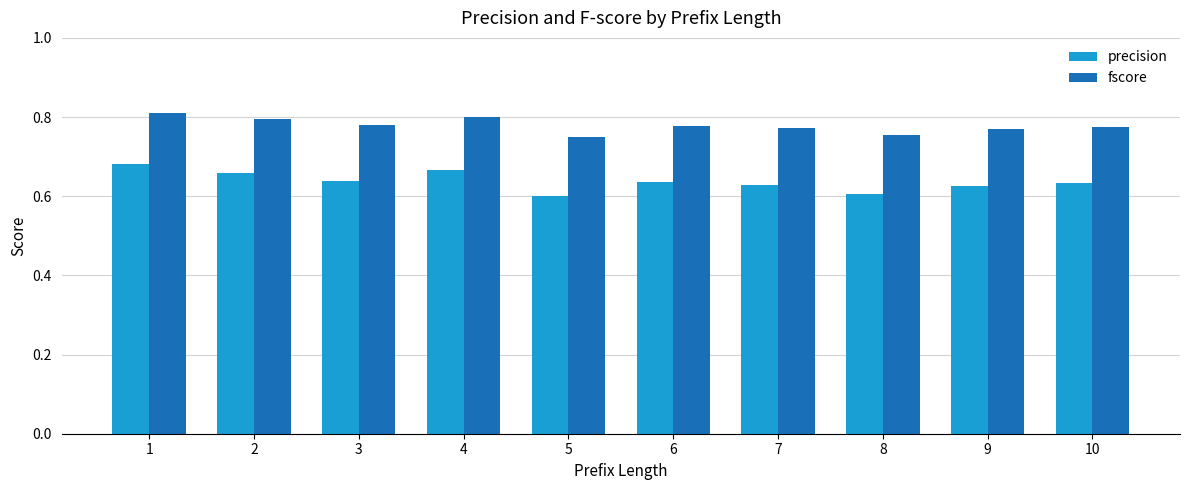

Rank the series at 9 from lowest to highest value.

precision, fscore